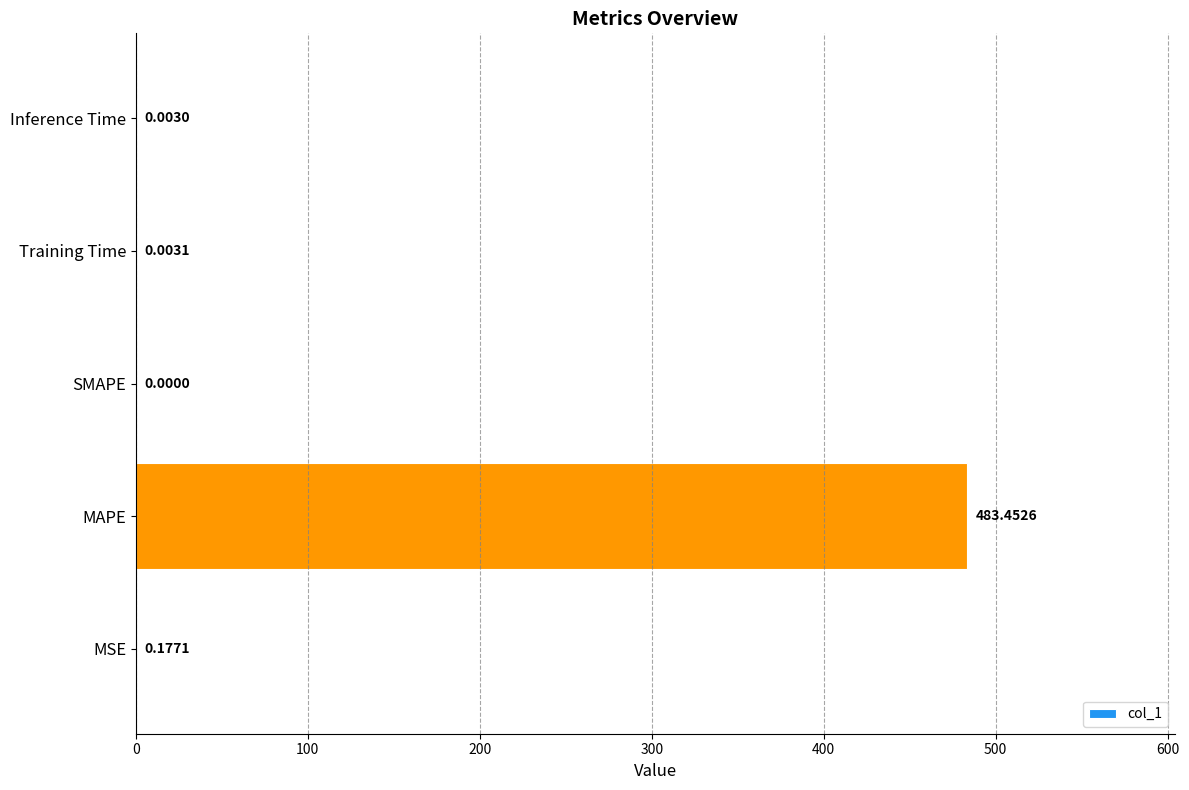

What is the maximum value shown in the chart?

483.5